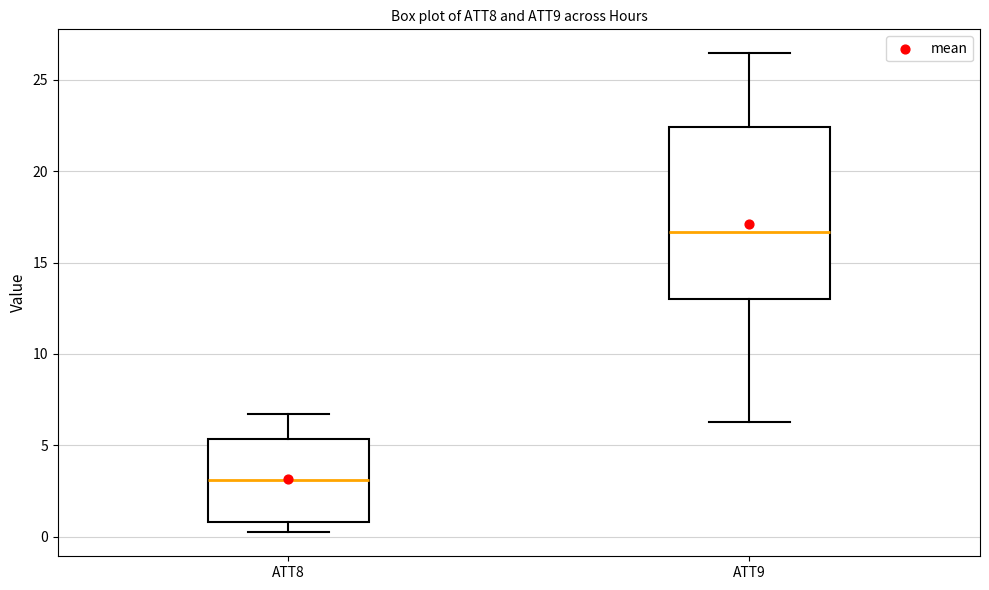

Which box's median line is the highest?

ATT9